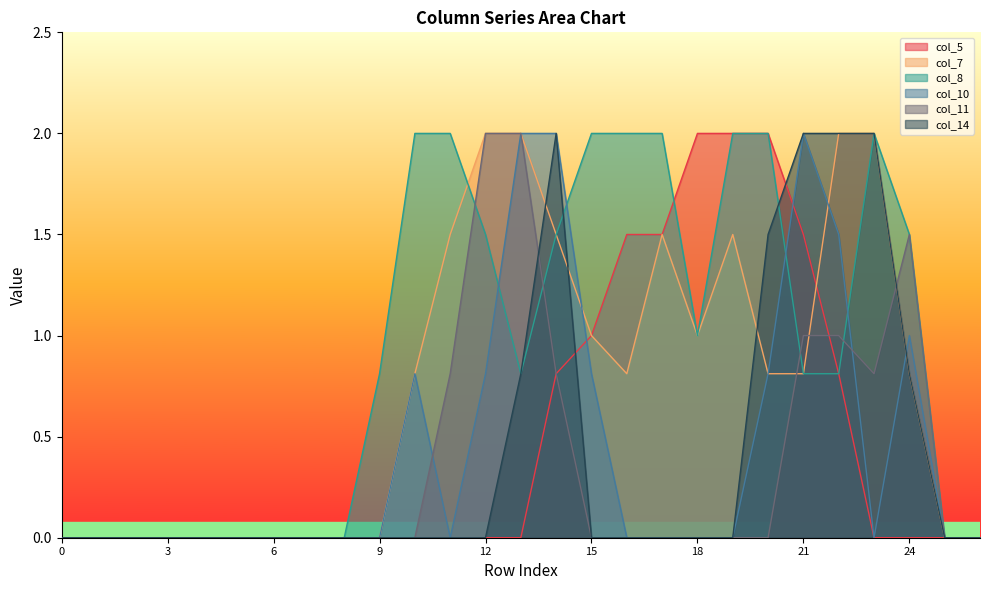

What are all the series names shown in the legend?

col_5, col_7, col_8, col_10, col_11, col_14